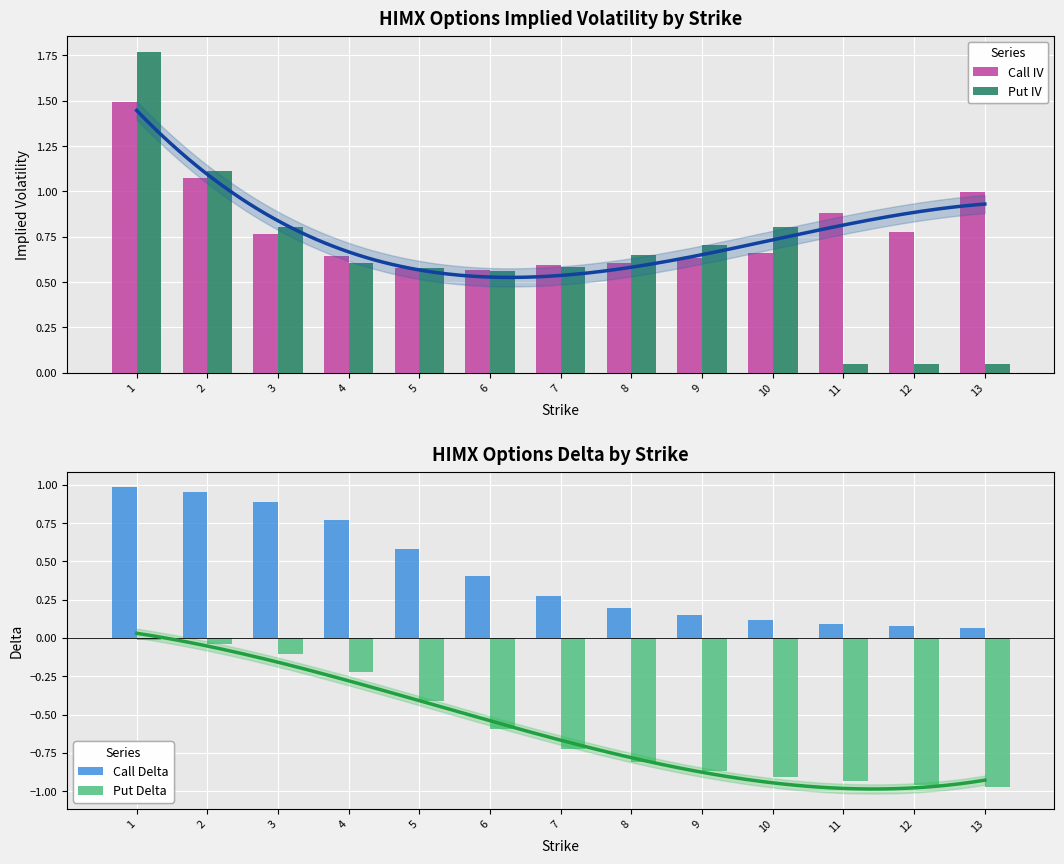

At how many categories does at least one series exceed 0?

13